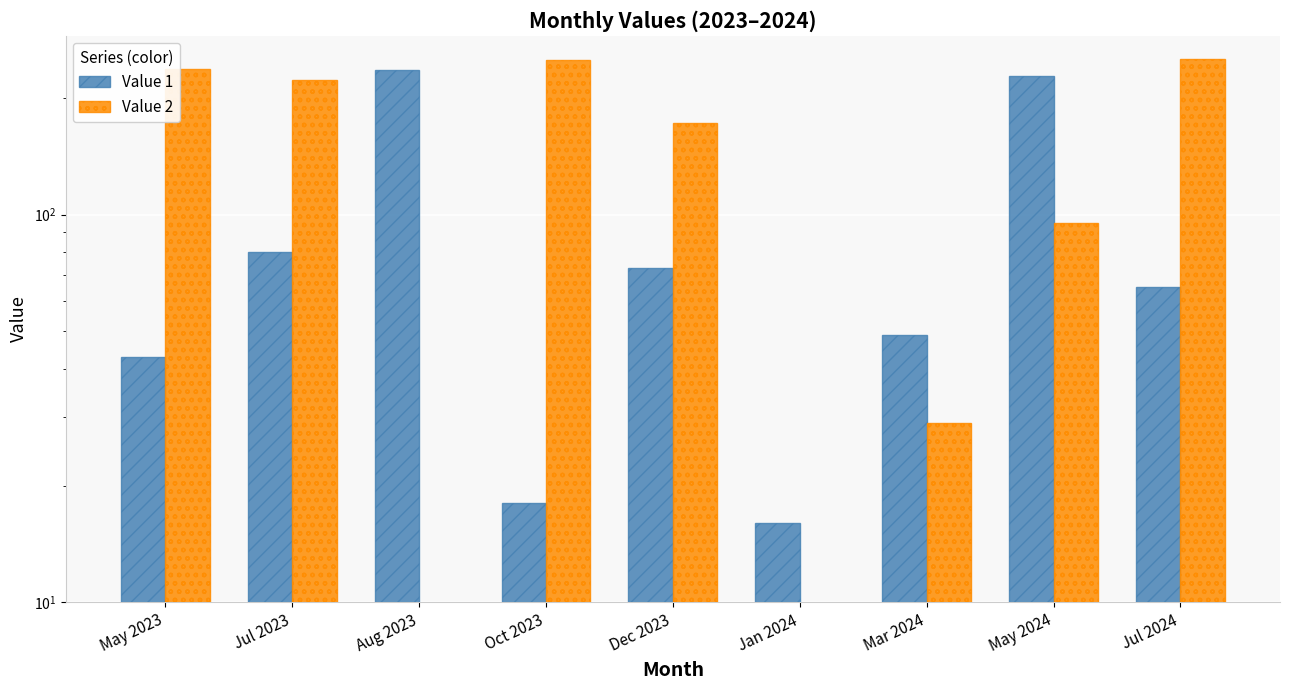

How many bars are there in total?

18